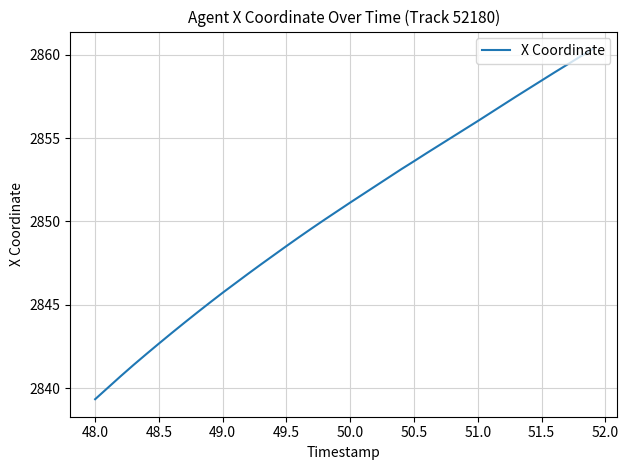

What is the difference between the maximum and minimum values?

21.0